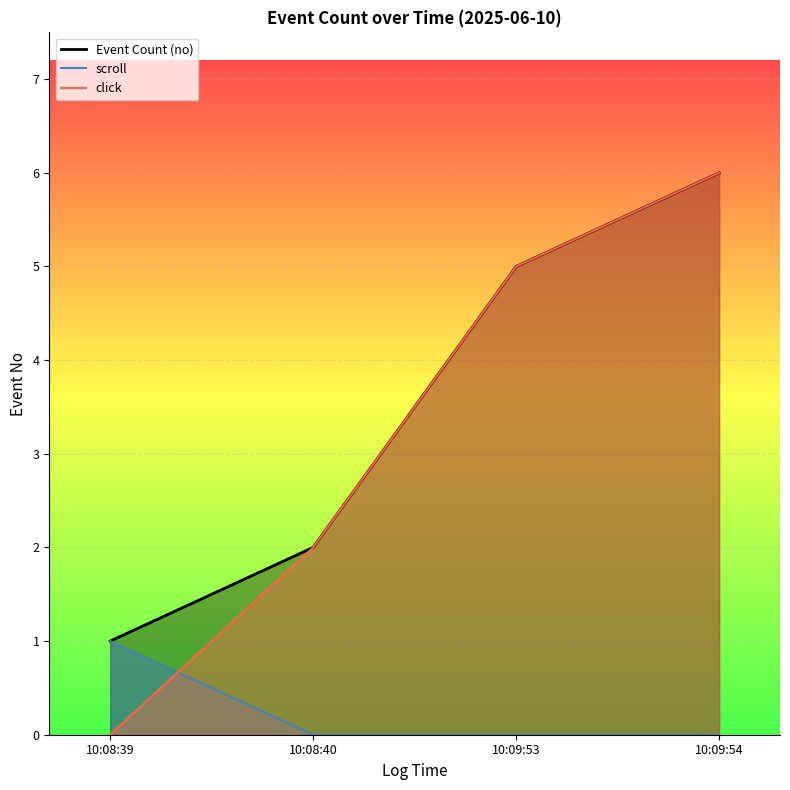

Count the Event Count (no) values in the range 2 to 6.

3